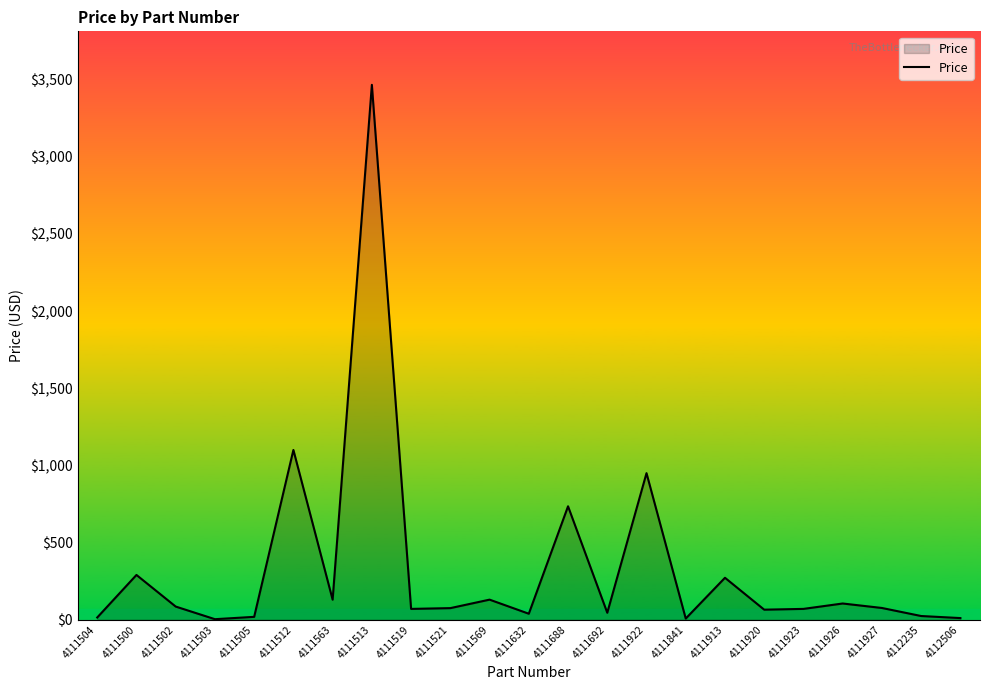

What value does the data have at 4111500?

290.0